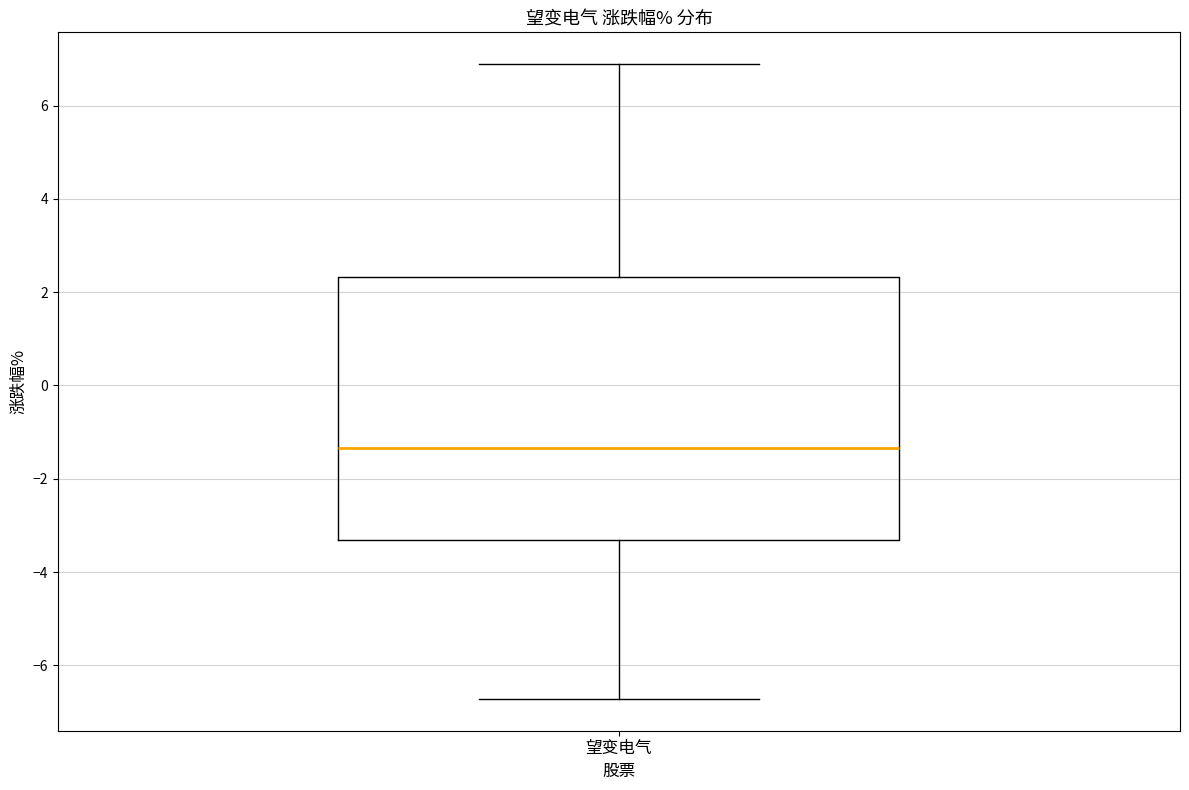

Read this box plot against the y-axis: the position of the median line, the range covered by the box, and the ends of both whiskers. The values are not printed on the chart, so give them approximately, as read against the axis.

median -1.4, box -3.4 to 2.4, whiskers -6.8 to 6.8